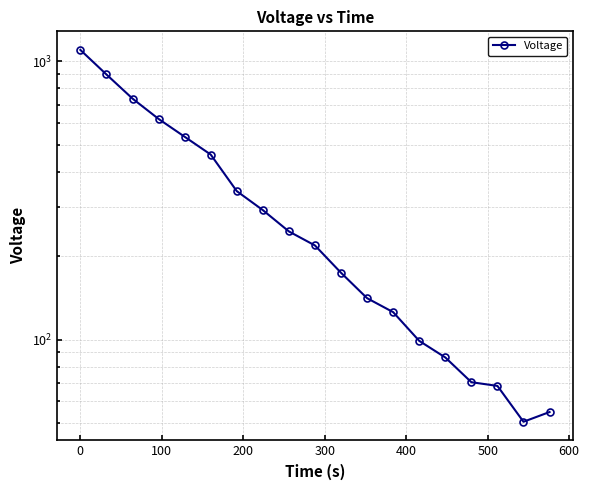

True or false: the data has more than 0 interior local peaks.

False